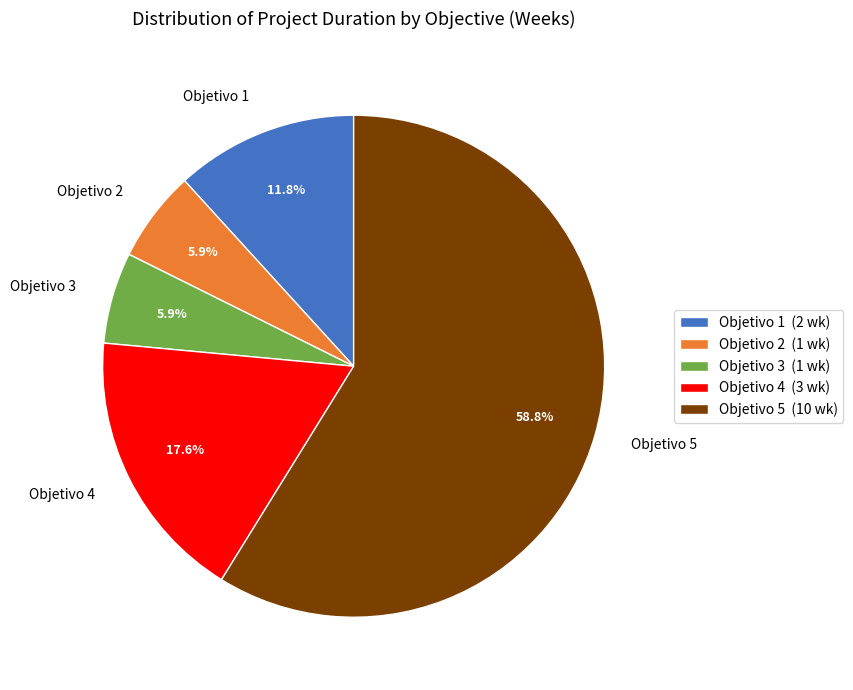

True or false: Objetivo 2 accounts for 6% of the total.

True